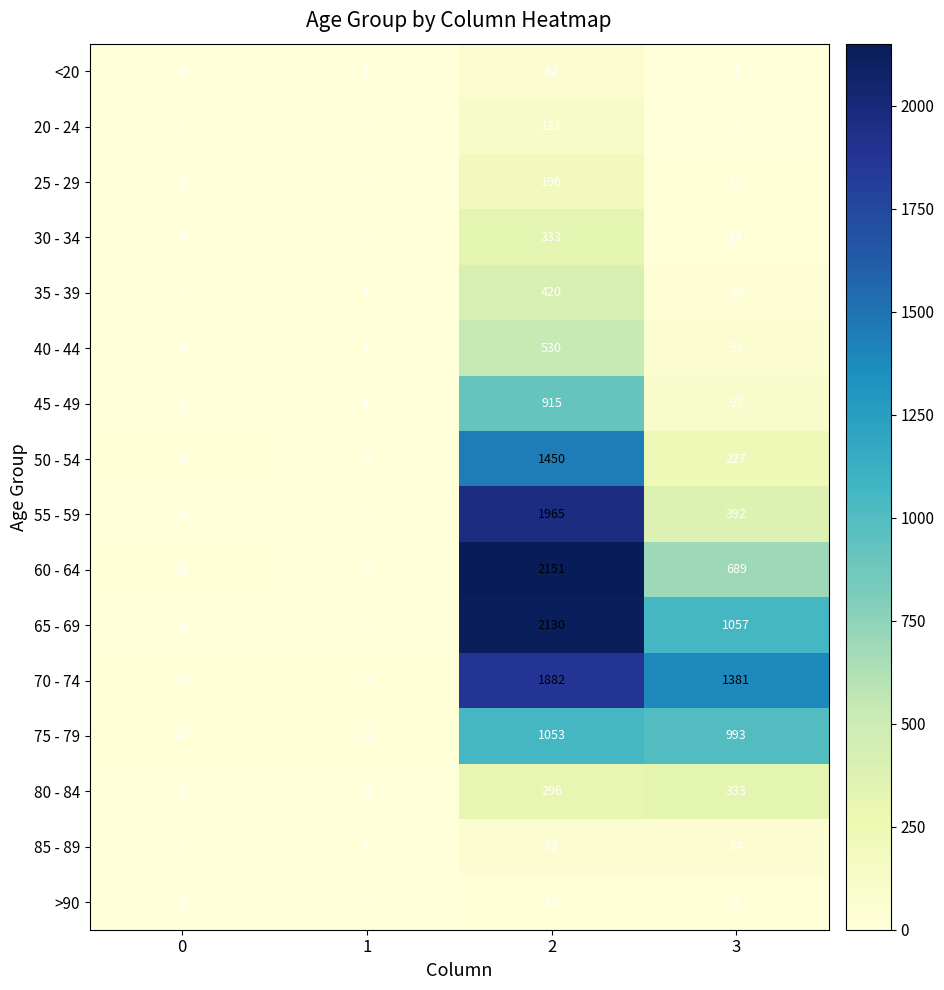

What is the spread (max minus min) of values at 0?

13